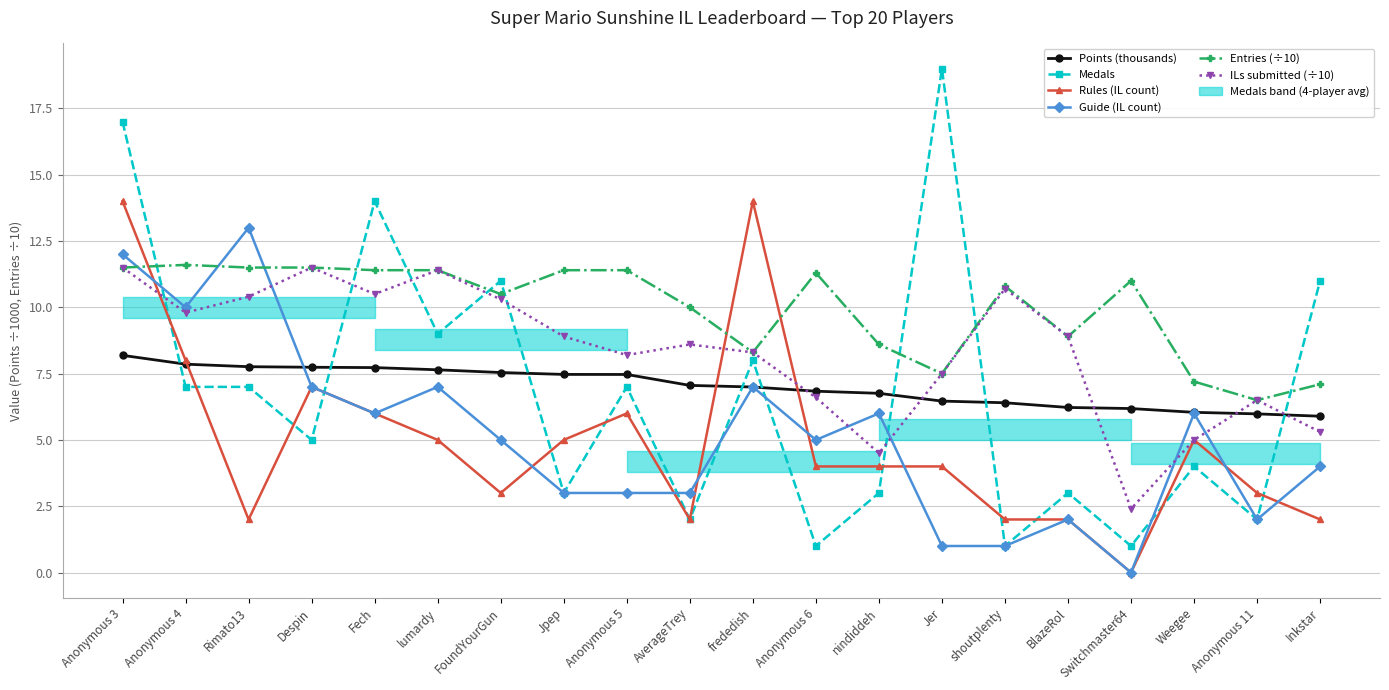

What is the label of the 19th point from the right?

Anonymous 4